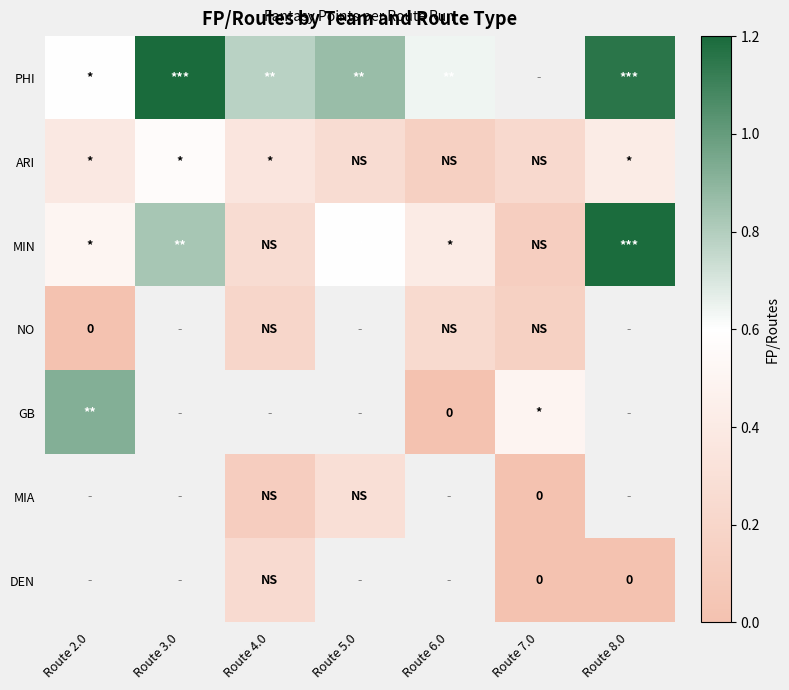

Is the value of NO at Route 4.0 greater than the value of ARI at Route 4.0?

No